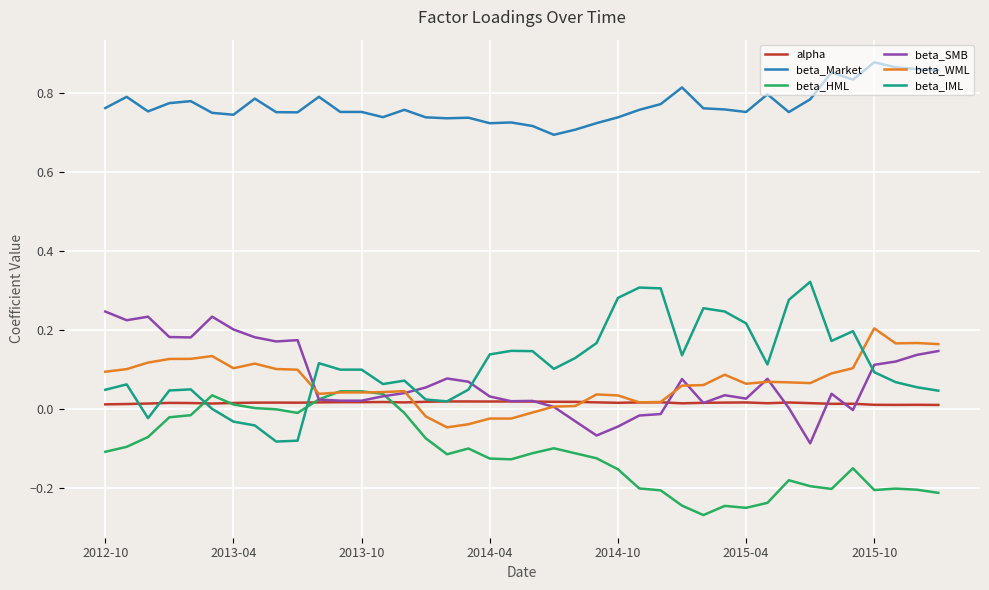

Which series has the largest total across all categories?

beta_Market